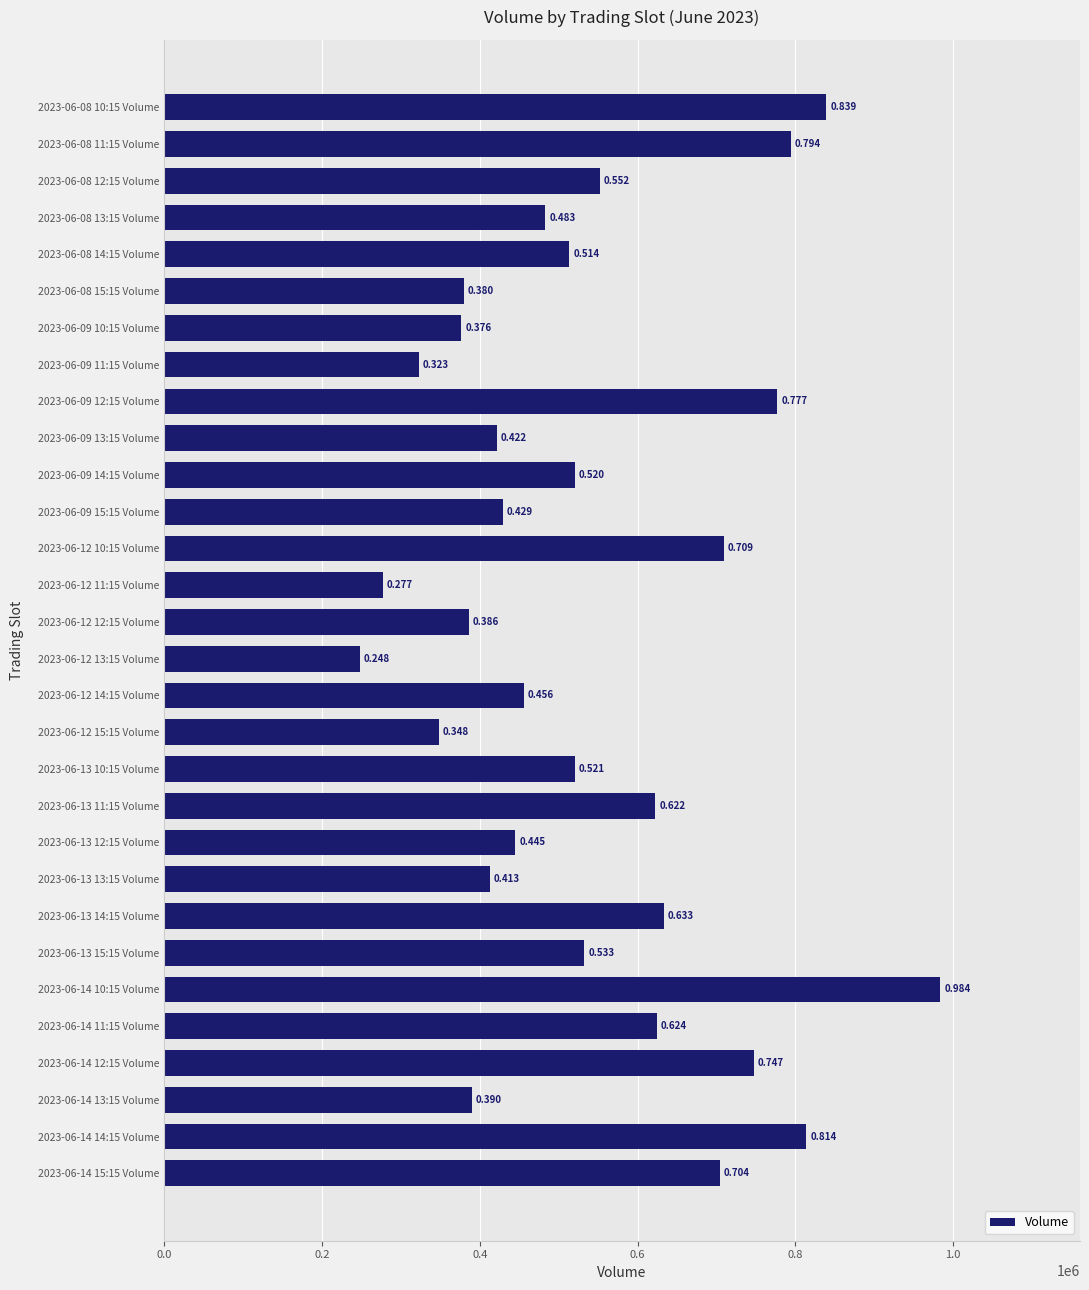

Are the bars horizontal?

Yes